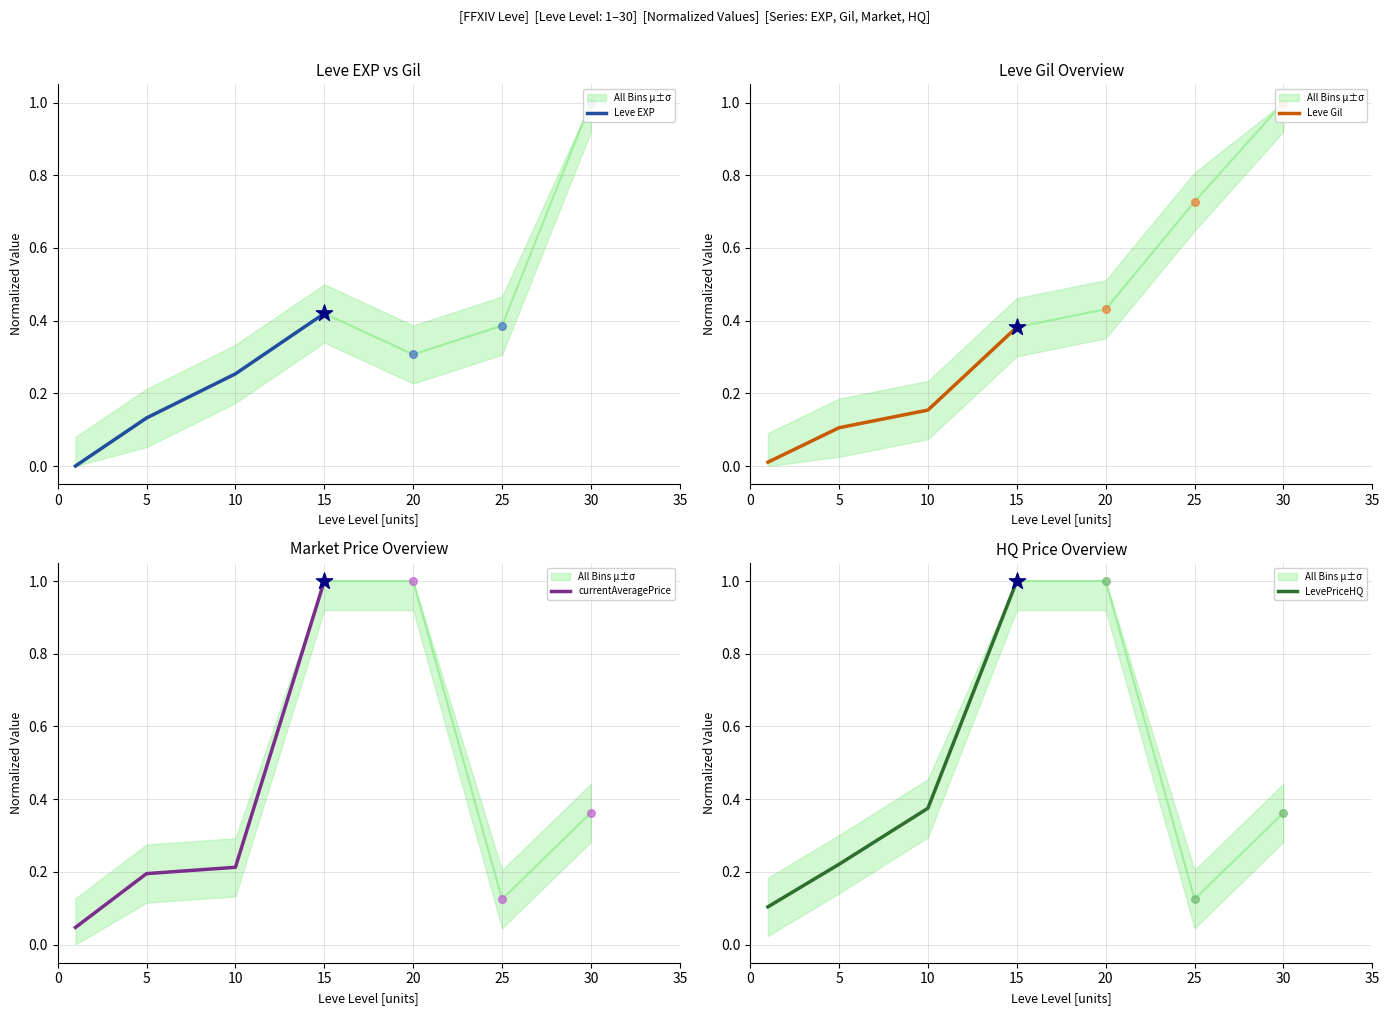

At which category is the sum across all series the highest?

15